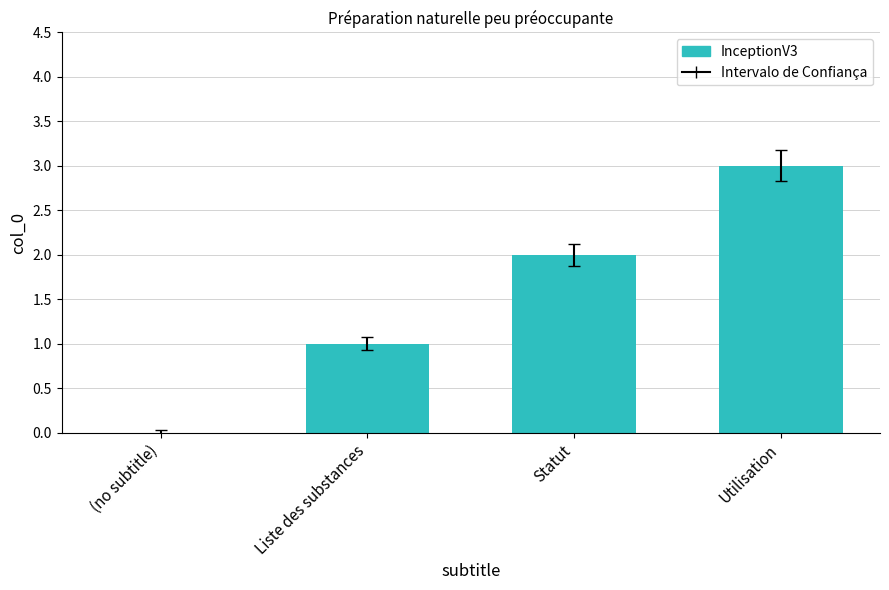

Reading left to right, transcribe all the data shown in this chart.

(no subtitle)=0	Liste des substances=1	Statut=2	Utilisation=3